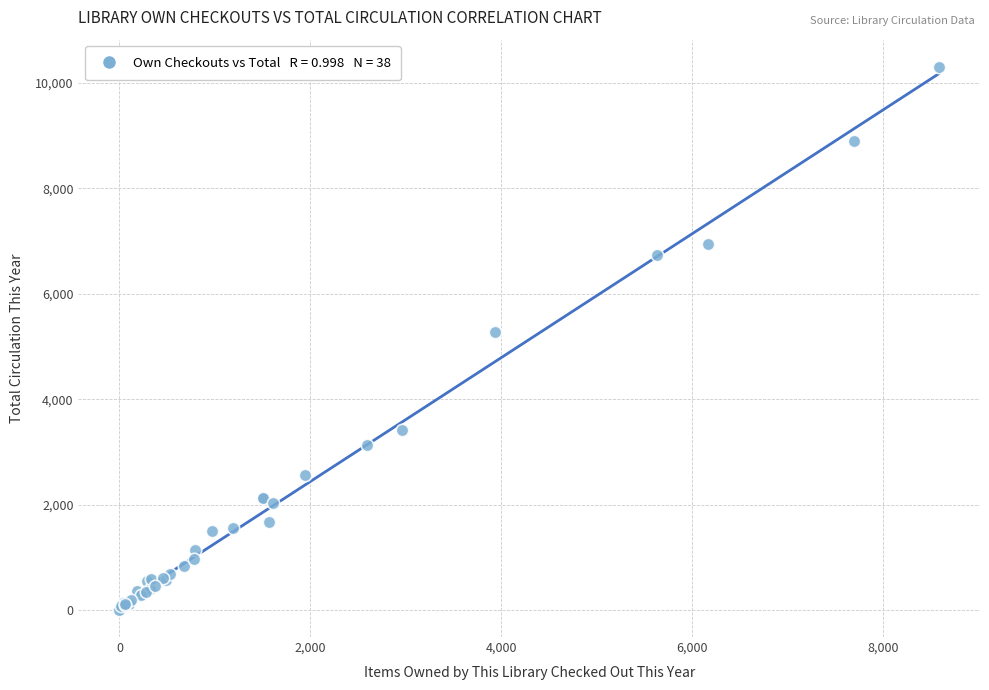

What Y value in the scatter plot is closest to 5154?

5269